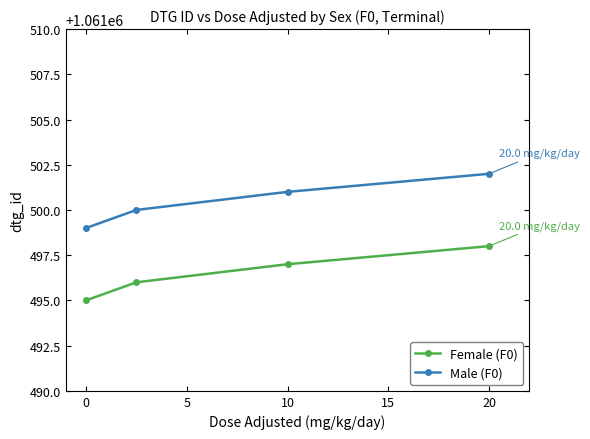

Reading right to left, list all the values displayed in this chart.

Female (F0): 1061498	1061497	1061496	1061495
Male (F0): 1061502	1061501	1061500	1061499